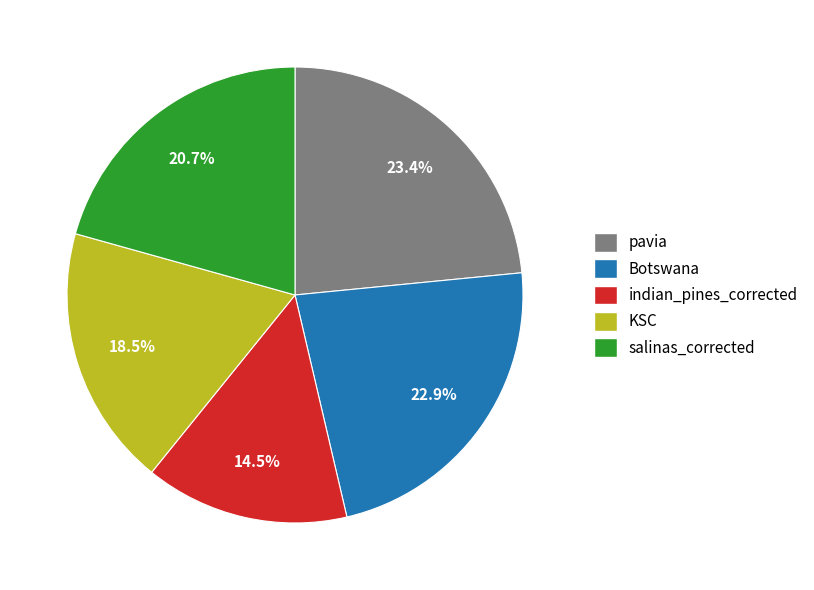

Is there a majority slice in this chart?

No